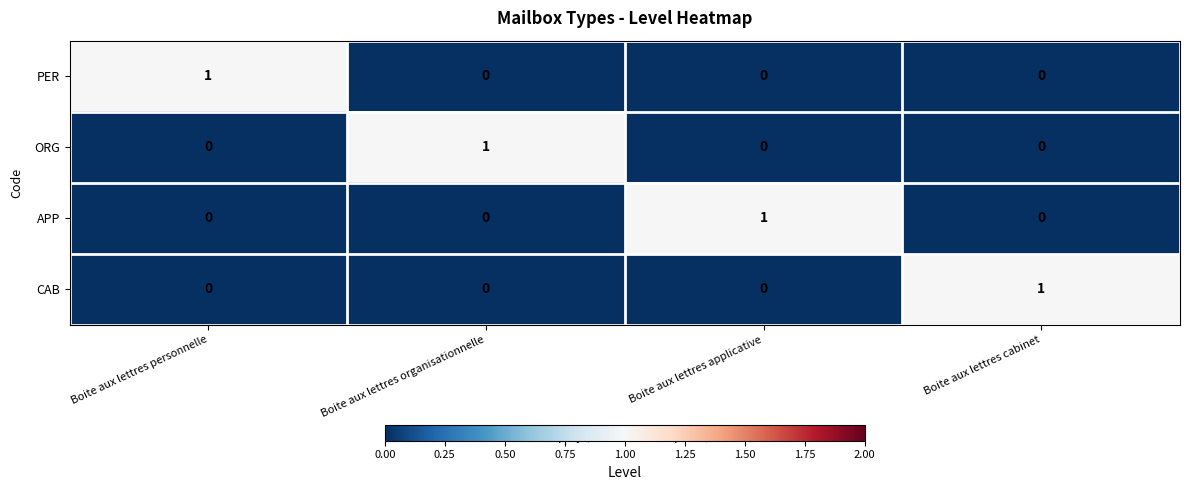

How many categories are shown in the chart?

4